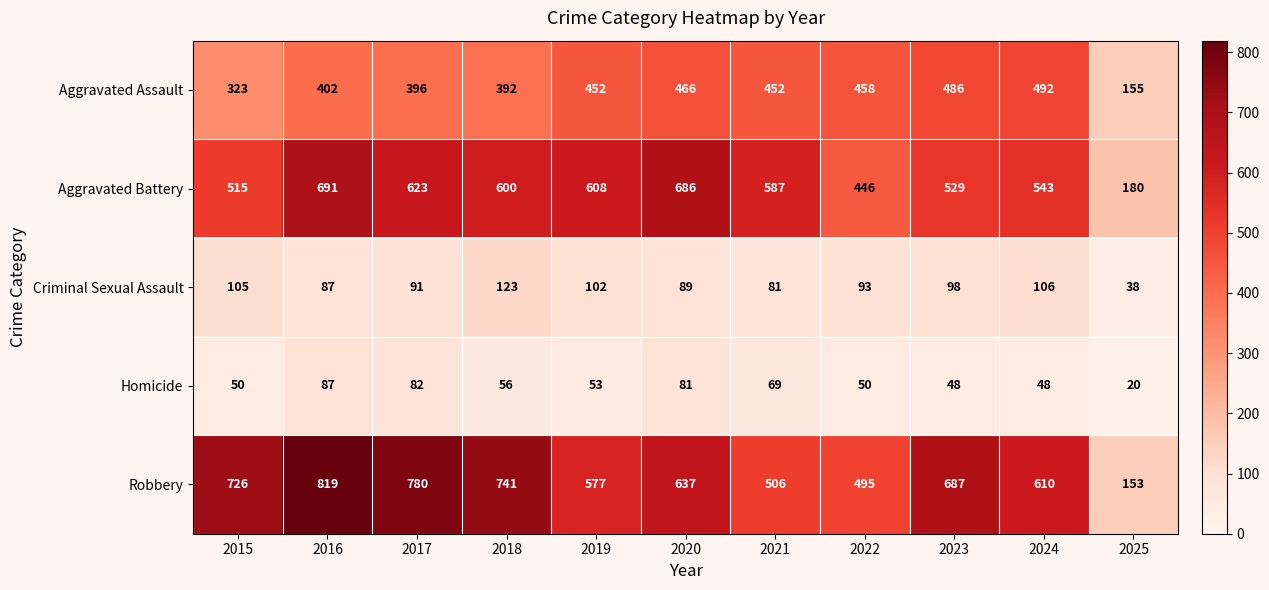

True or false: Aggravated Assault has a value of 662 at 2016.

False